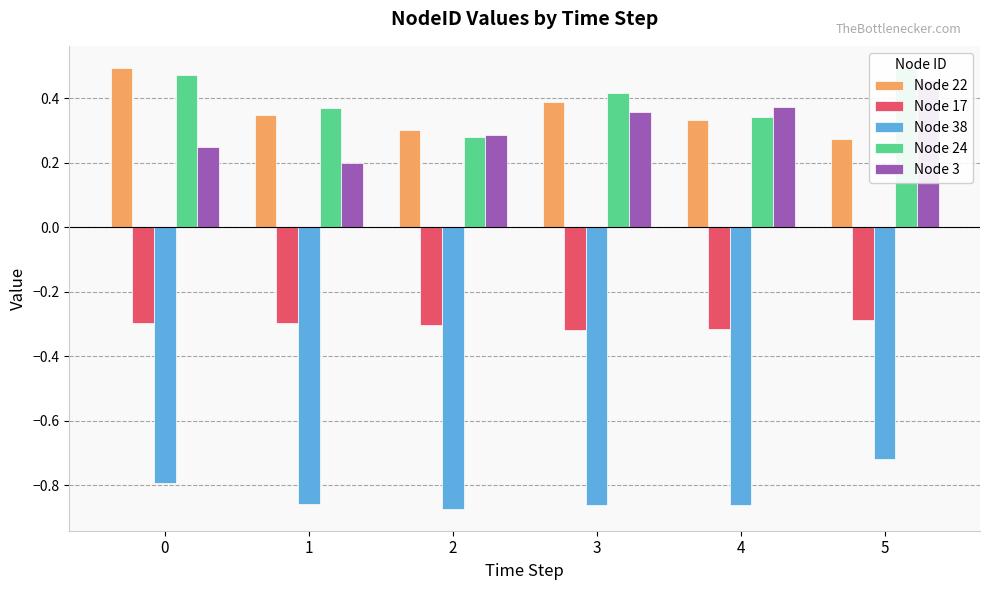

What is the value of the Node 38 bar at the 3rd from the left?

-0.9